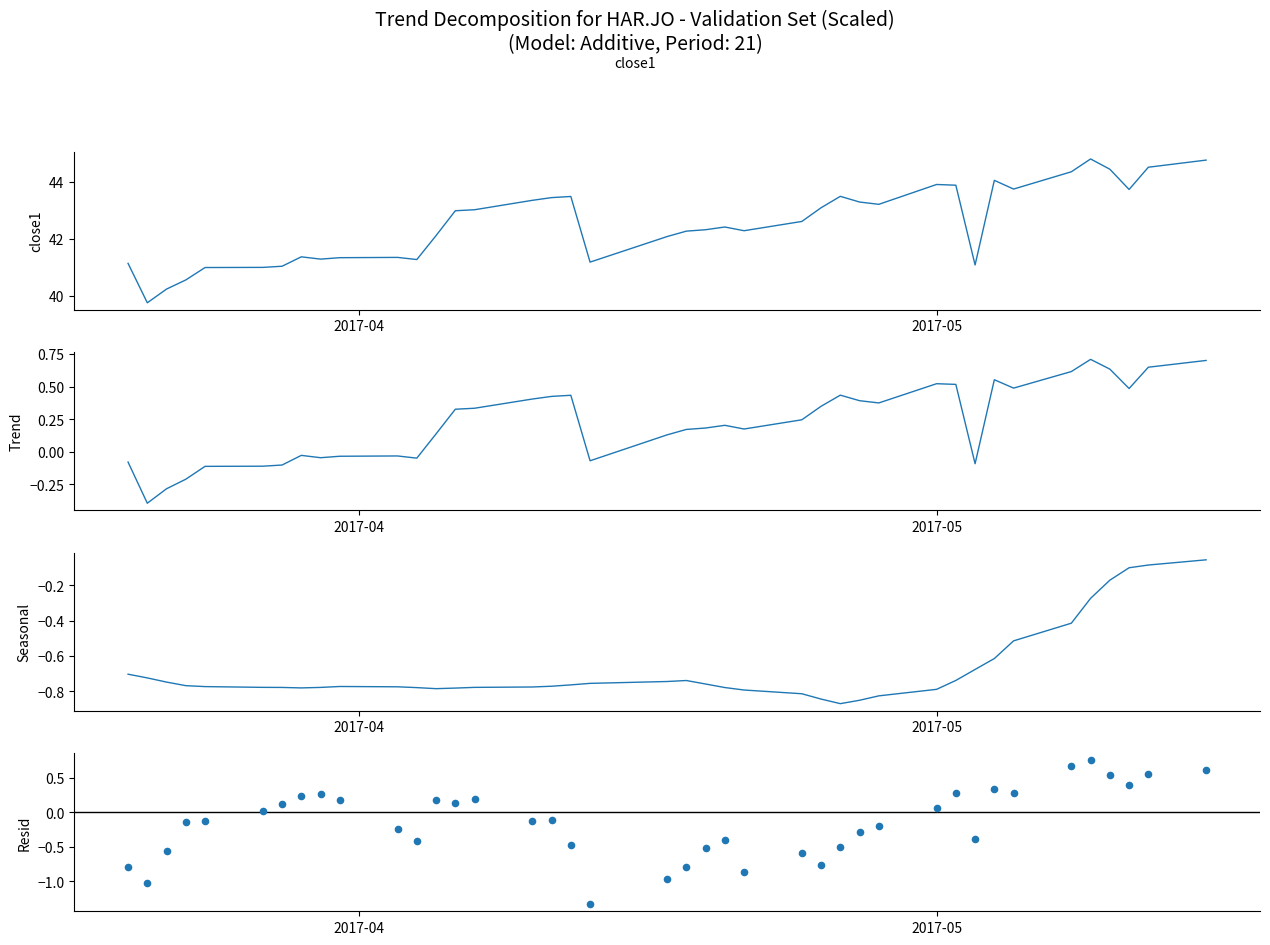

What is the total value across all series at 2017-05?

43.7